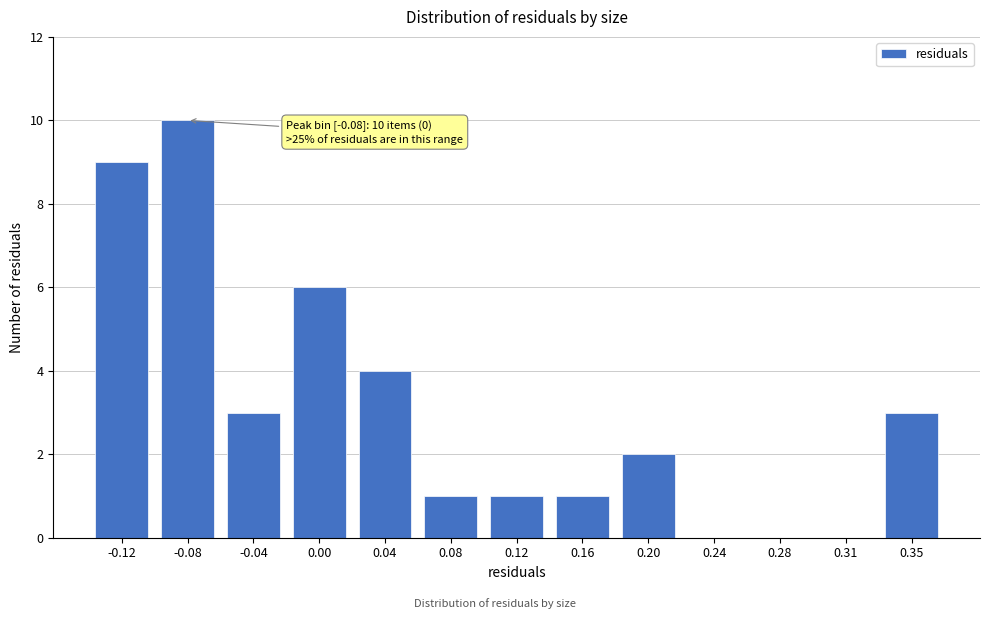

Reading left to right, what are all the values shown in this chart?

-0.12=9	-0.08=10	-0.04=3	0.00=6	0.04=4	0.08=1	0.12=1	0.16=1	0.20=2	0.24=0	0.28=0	0.31=0	0.35=3